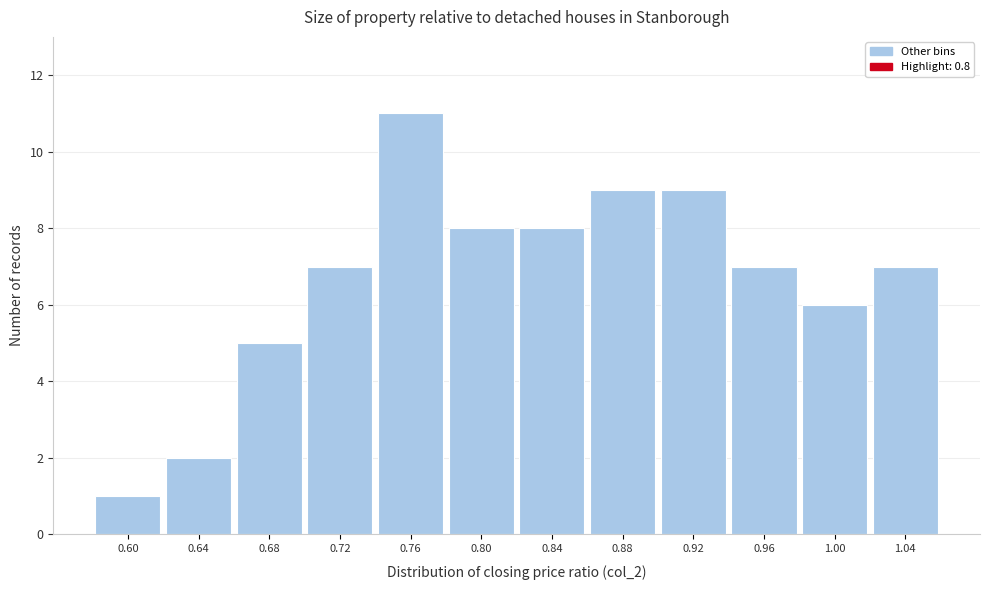

Reading left to right, transcribe all the data shown in this chart.

1	2	5	7	11	8	8	9	9	7	6	7